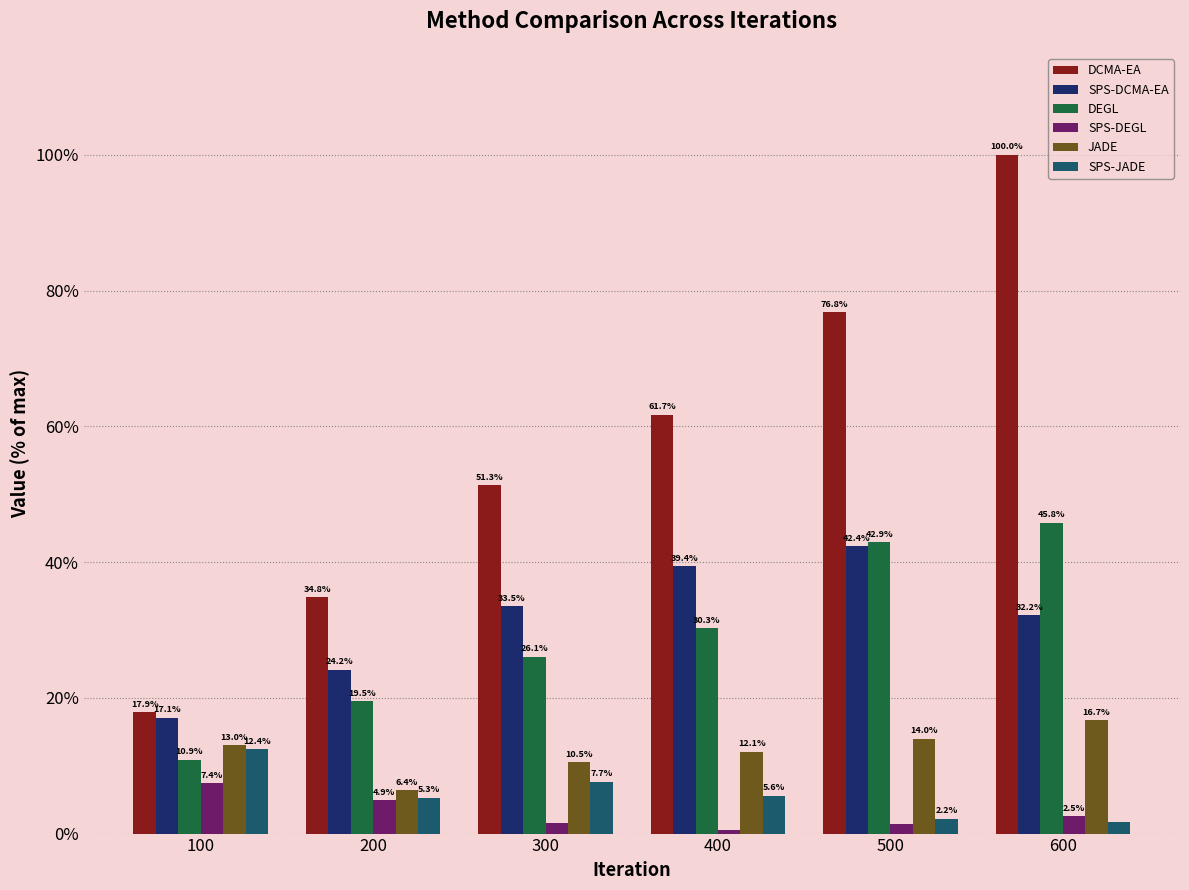

Which series has the largest range (max minus min)?

DCMA-EA